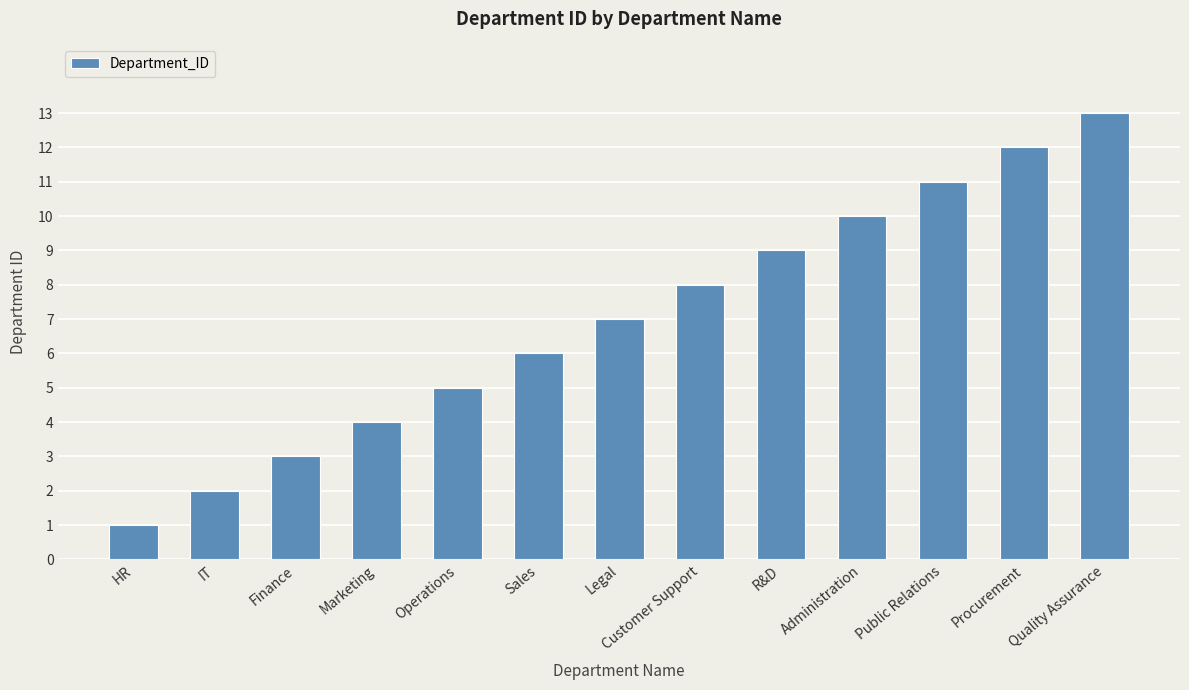

The chart shows a value of 11 at Public Relations. True or false?

True